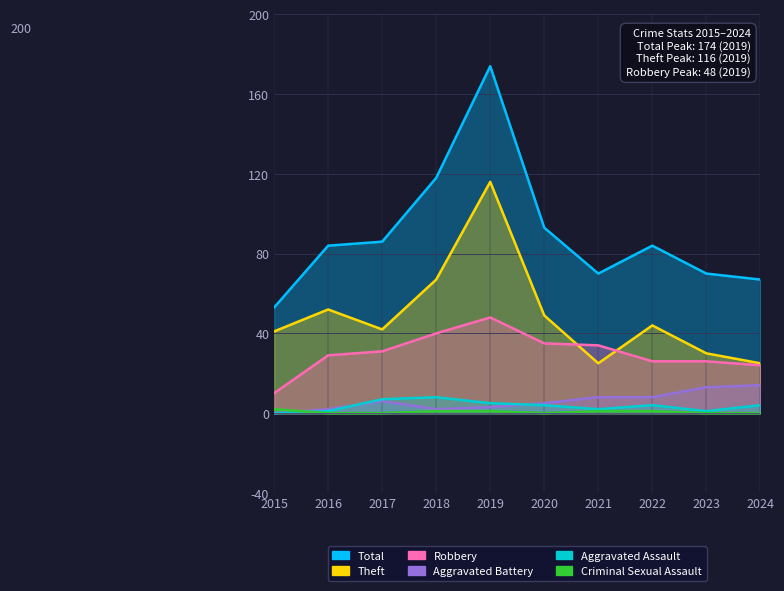

What is the difference between the maximum and minimum values in the Theft series?

91